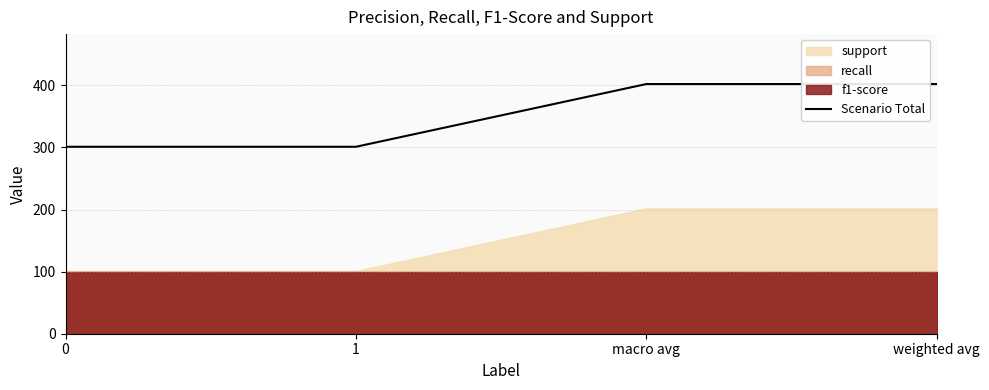

Read the value at 1.

301